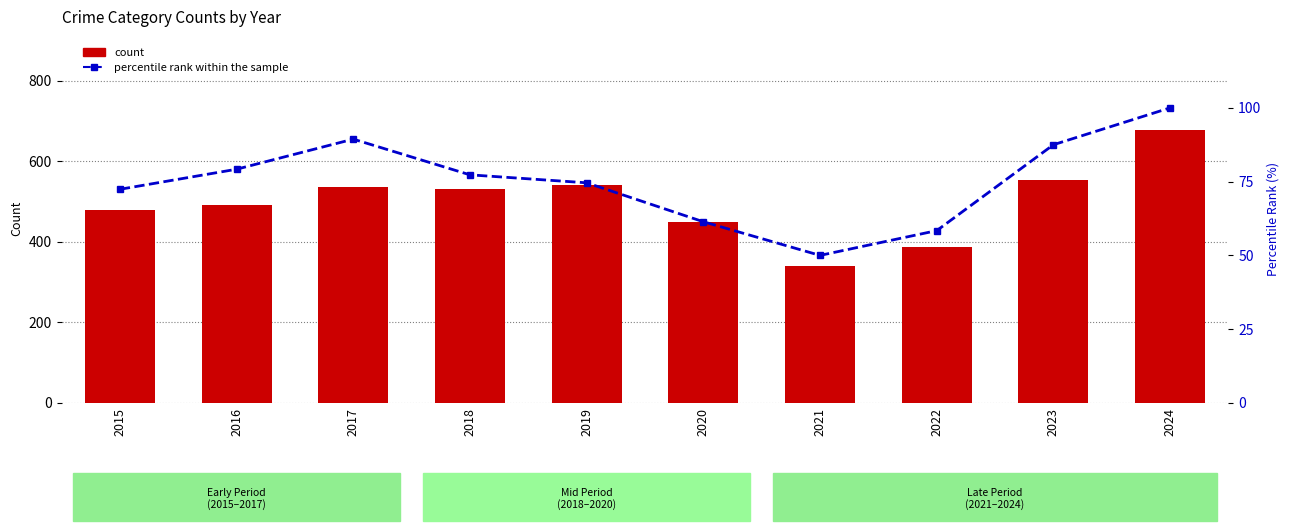

At which label does percentile rank within the sample reach its peak?

2024